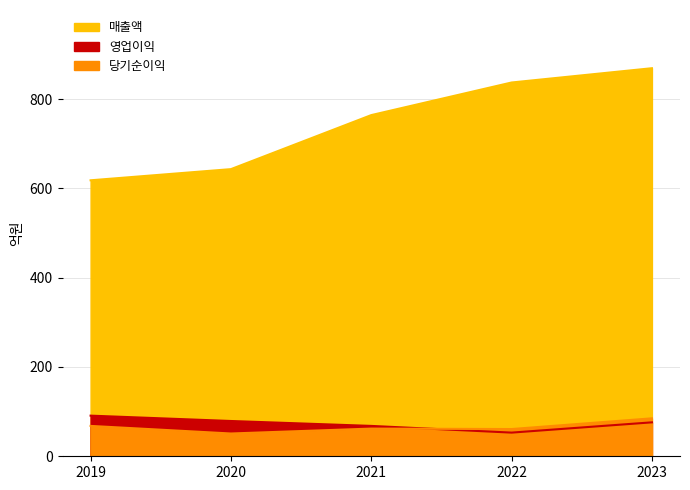

True or false: 당기순이익 has a value of 37 at 2021.

False